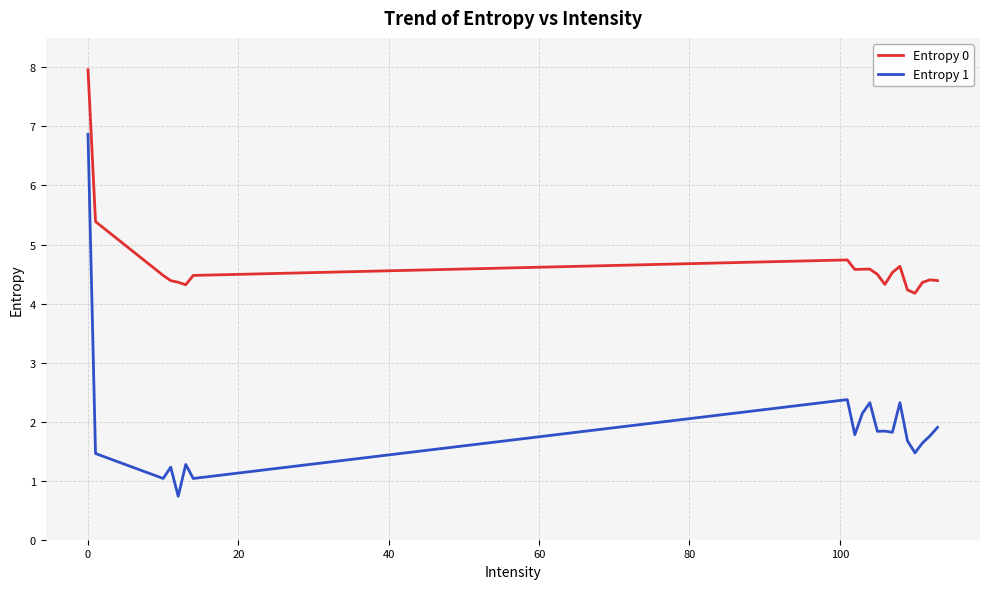

List the series in order of their overall mean, lowest first.

Entropy 1, Entropy 0